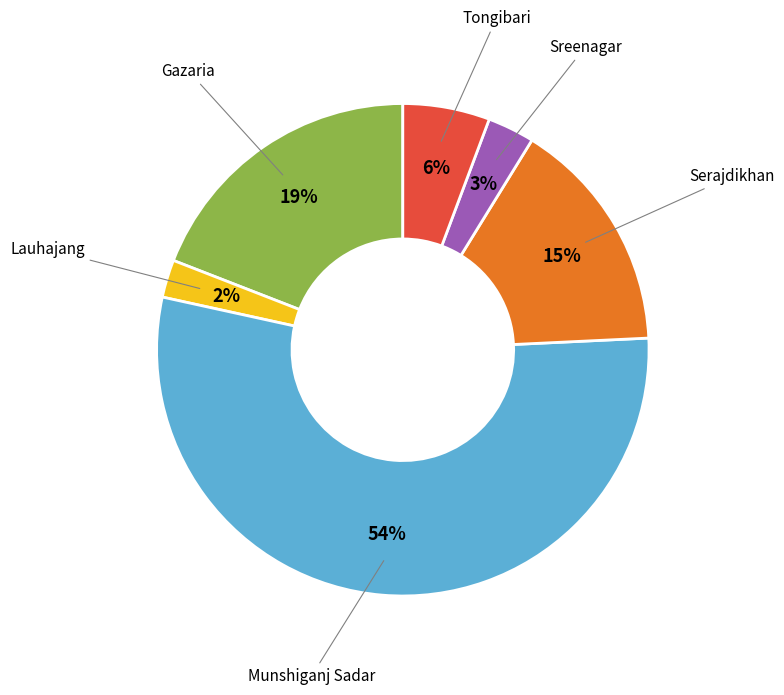

Is there a majority slice in this chart?

Yes